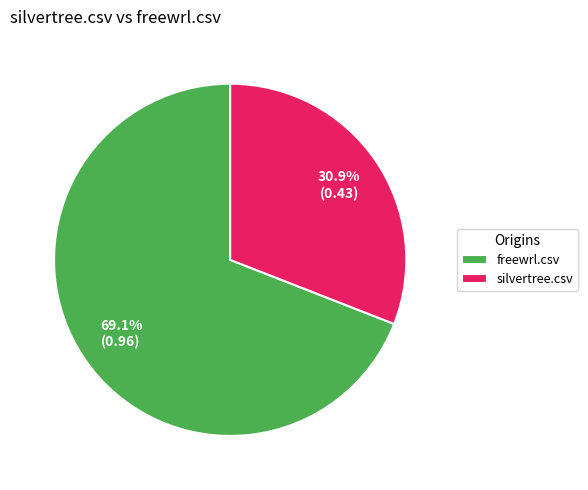

Combined, what portion of the pie is freewrl.csv and silvertree.csv?

100.0%